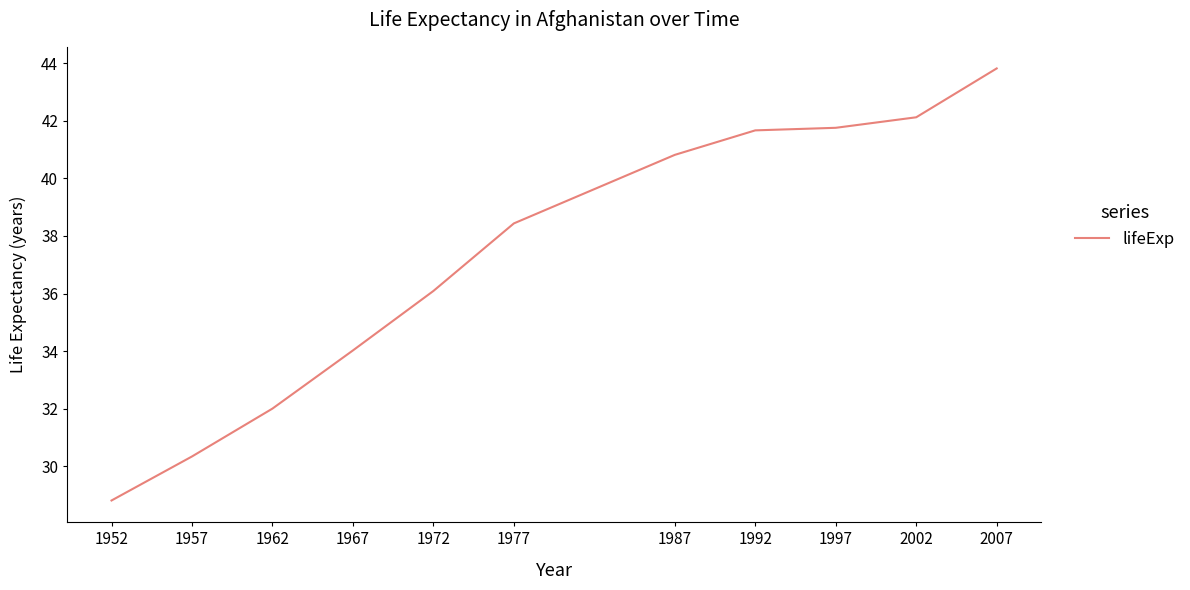

What is the sum of the values at 1967 and 1952?

62.8